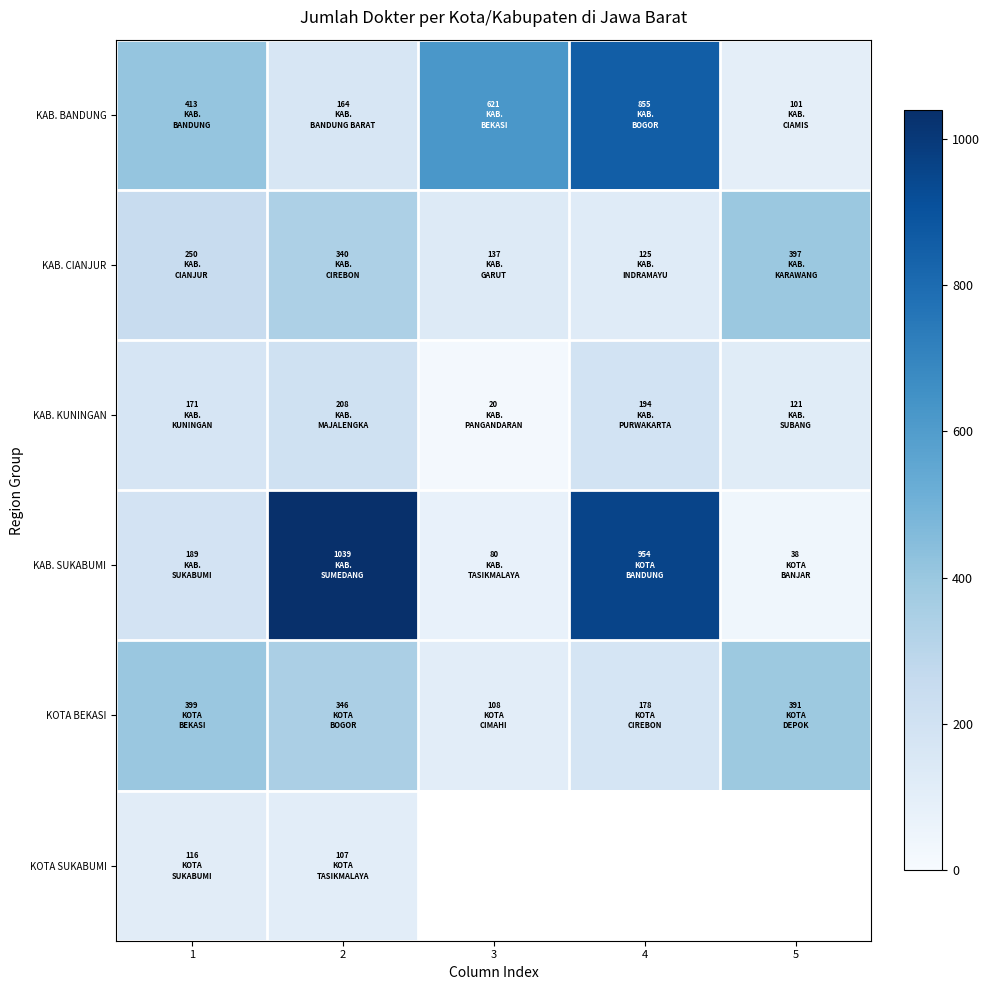

Which category has the lowest value across all series?

3